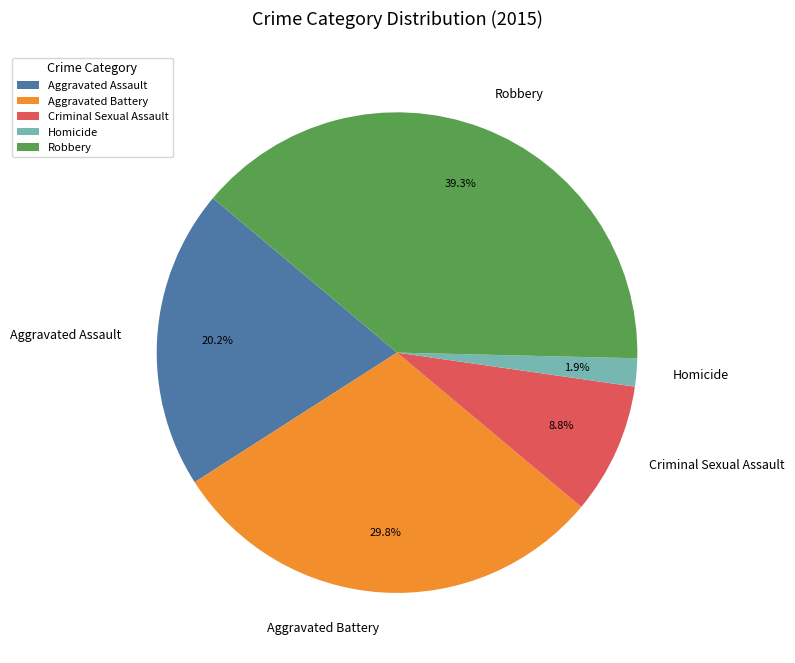

Is there a majority slice in this chart?

No